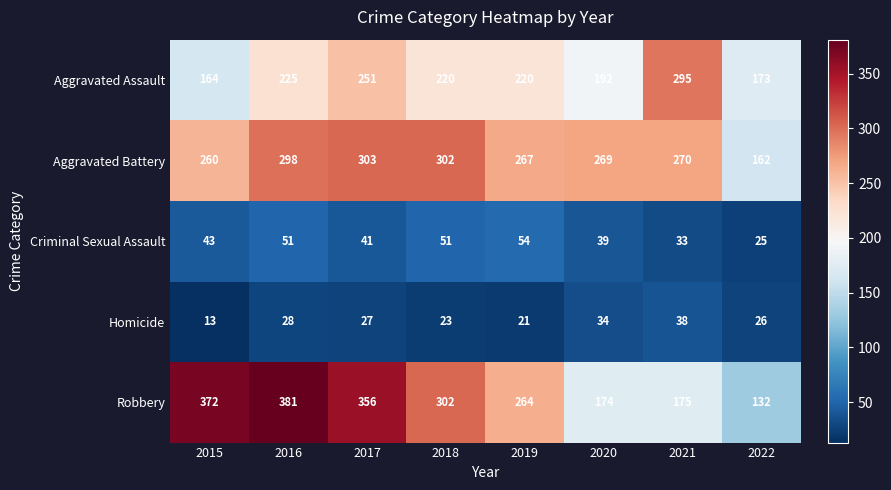

How many values in the Robbery series are below 302?

4